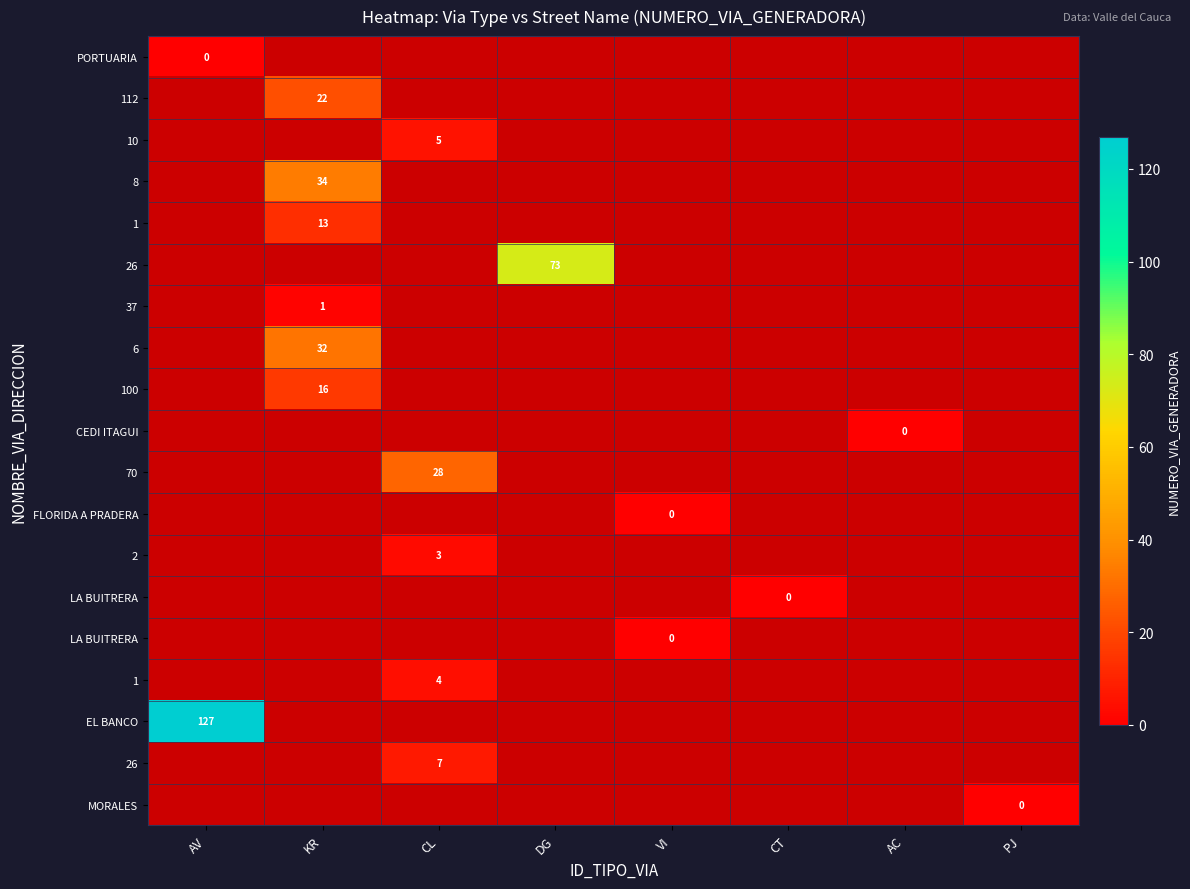

What is the maximum value shown in the chart?

127